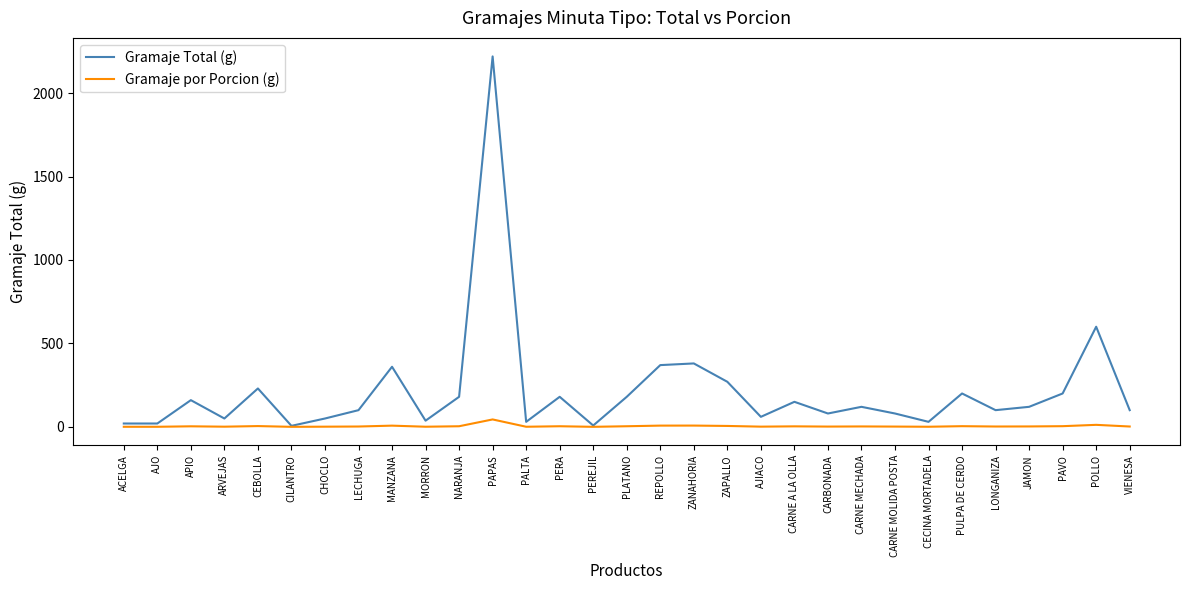

Is it true that Gramaje Total (g) equals 248.7 at MANZANA?

False